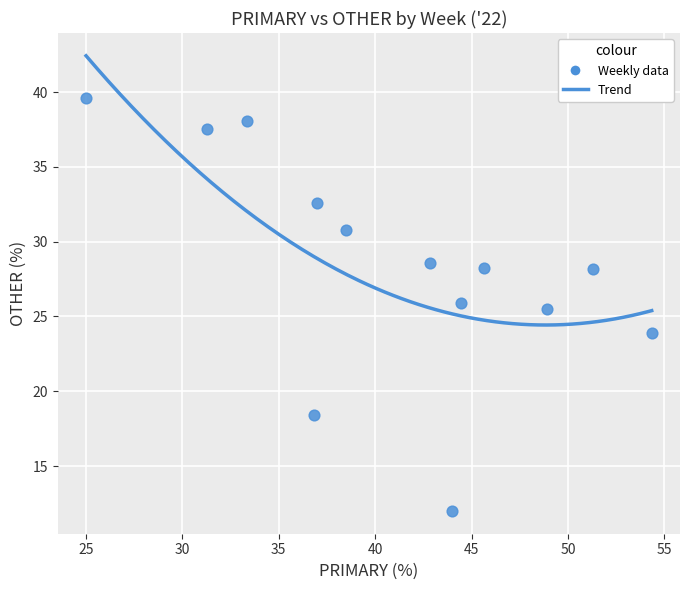

What is the range of X values (max minus min)?

29.3